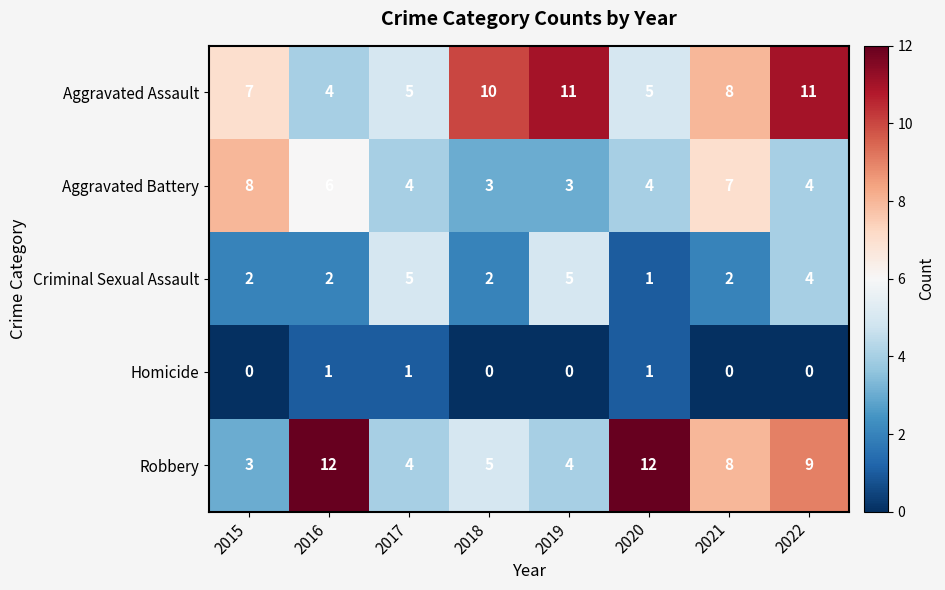

Where does the Robbery series first go above 8?

2016